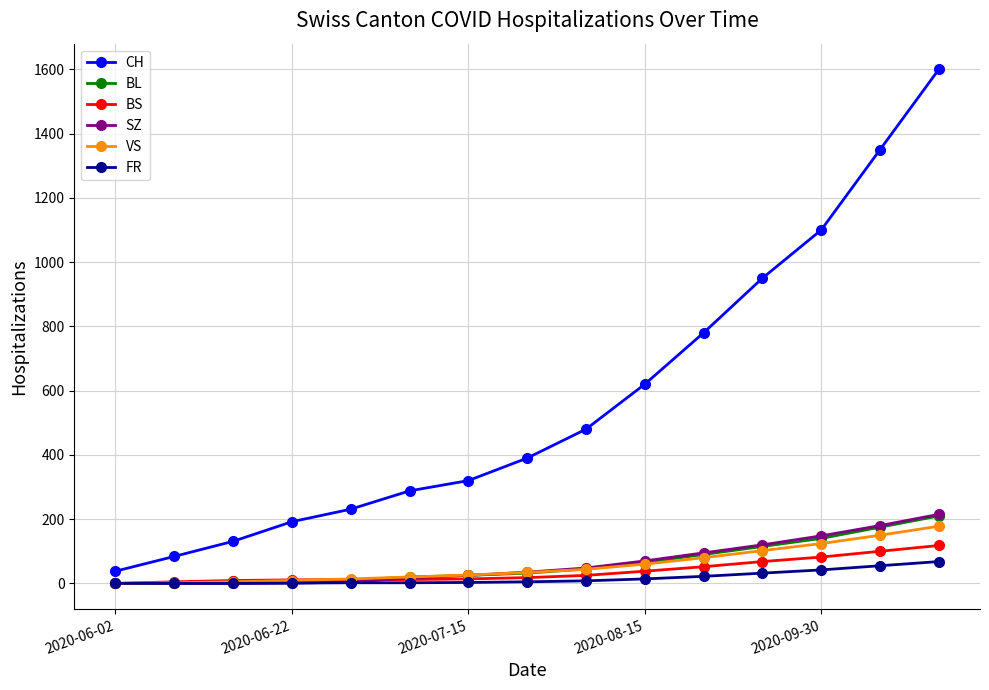

Which series has the largest total across all categories?

CH